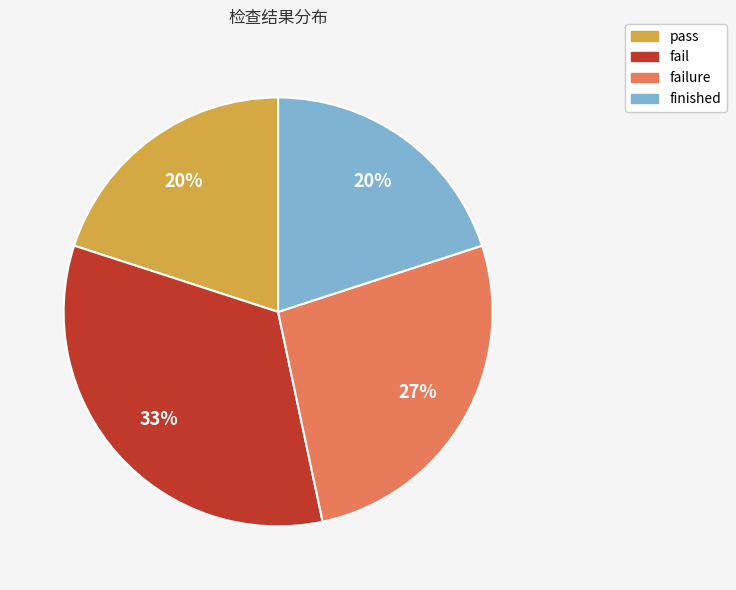

Is there a majority slice in this chart?

No